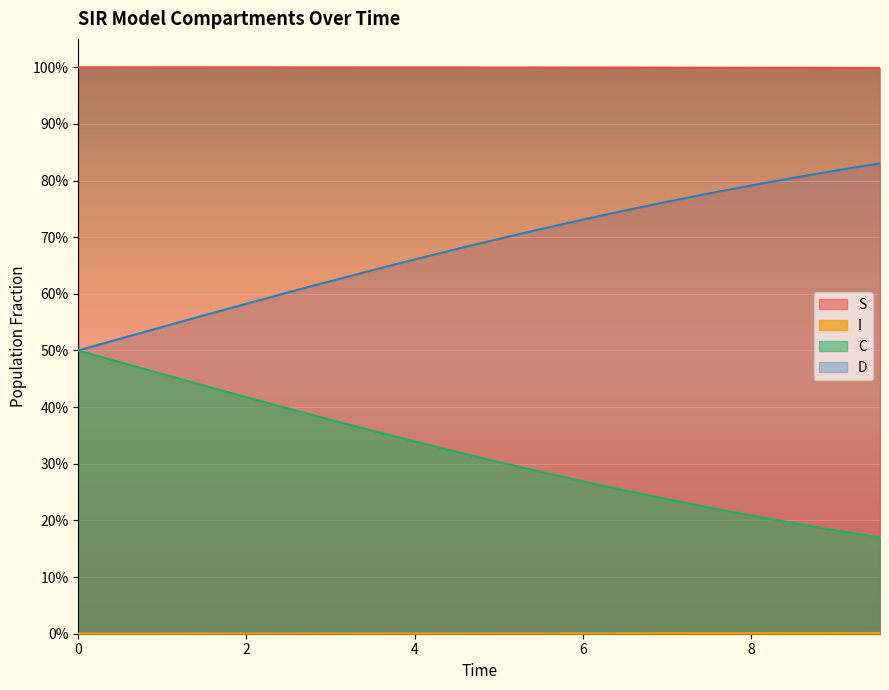

Is the value of S at 17 greater than the value of I at 8?

Yes